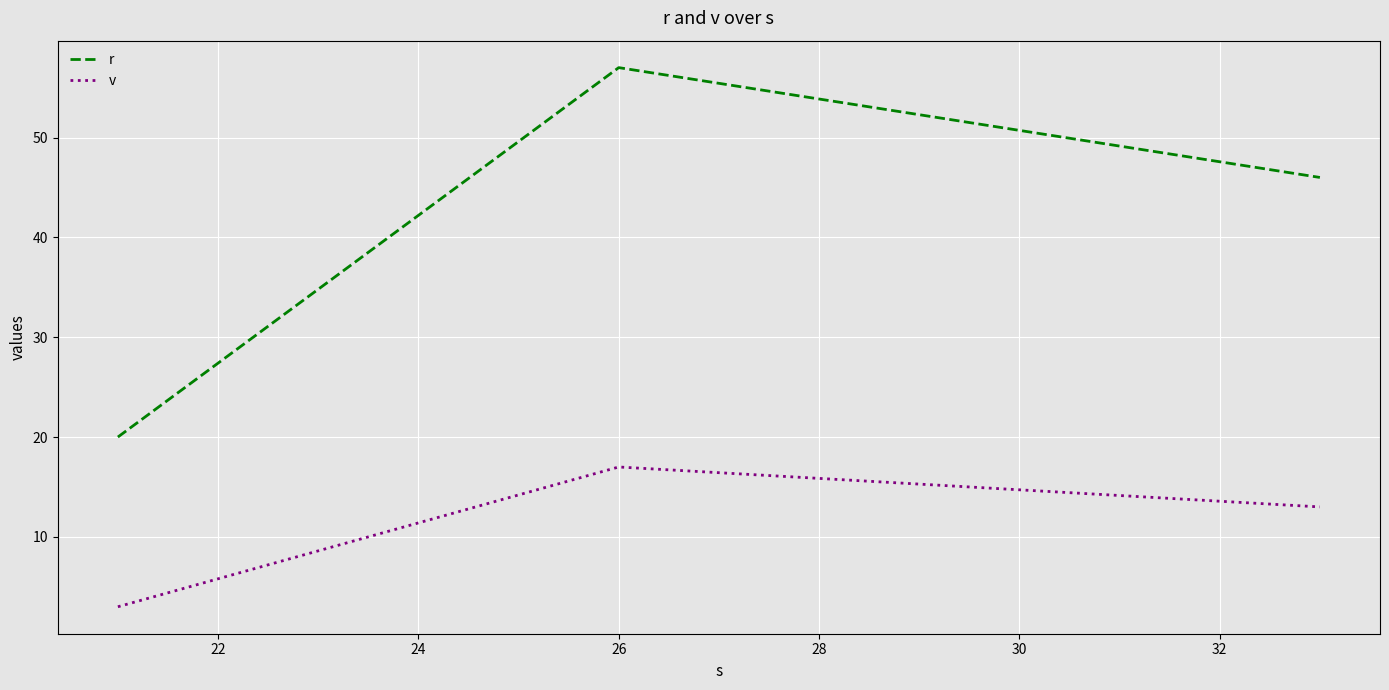

Which series has the largest total across all categories?

r